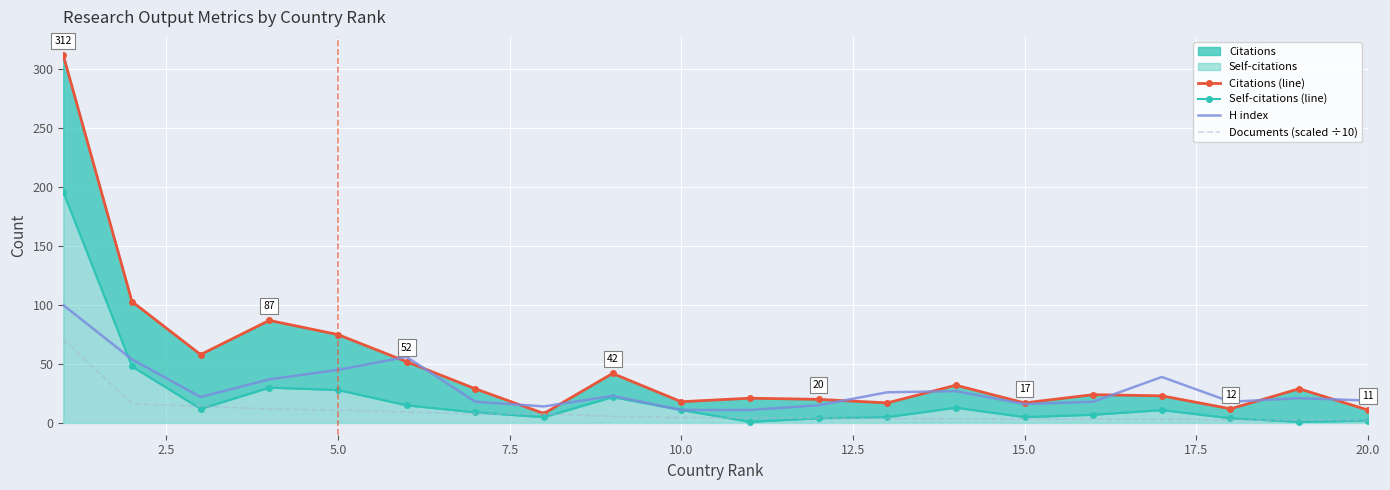

What is the maximum value for H index?

100.0